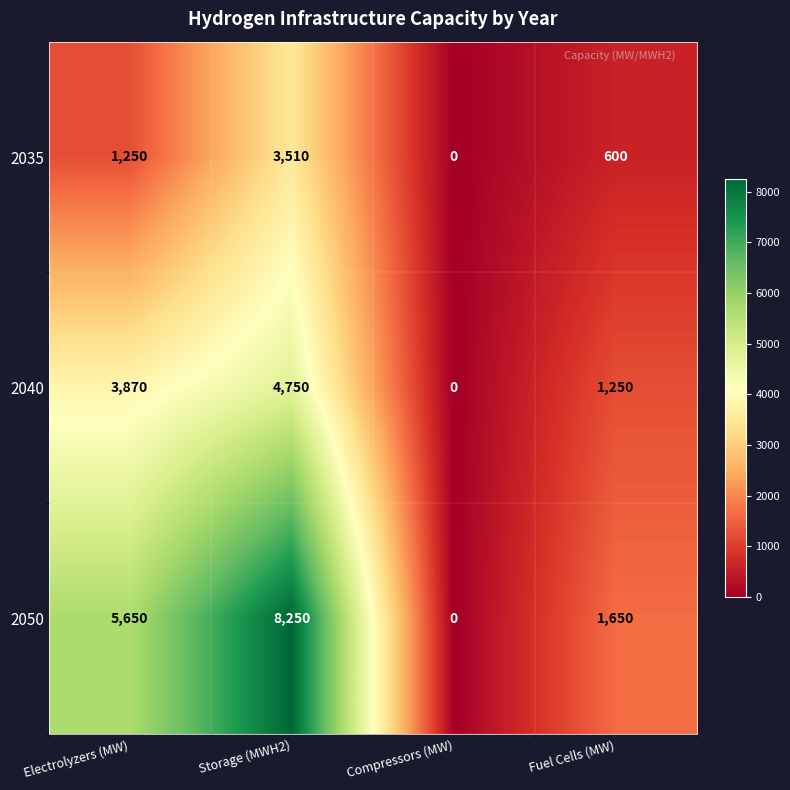

What is the difference between the highest and lowest values at Fuel Cells (MW)?

1050